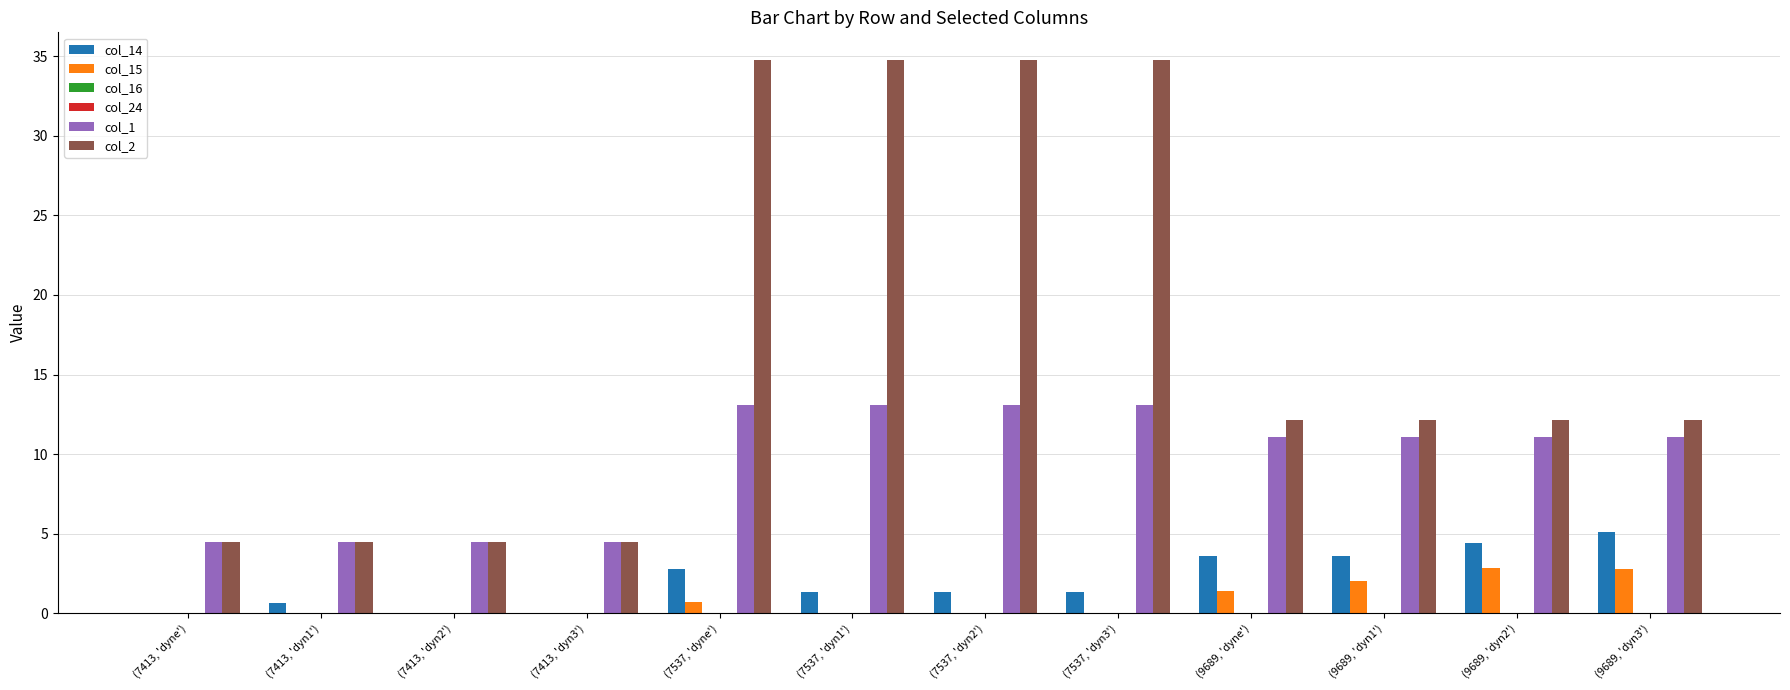

What is the value of the col_1 bar at the 1st from the left?

4.5